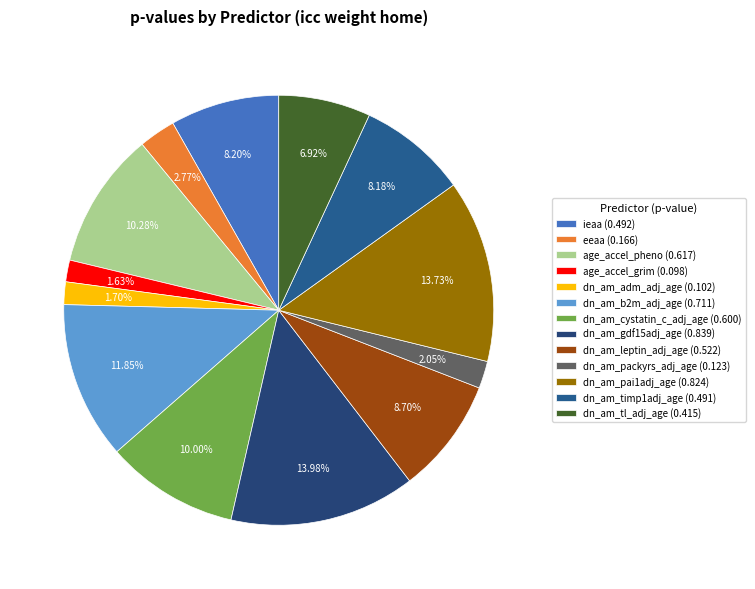

Does dn_am_pai1adj_age represent more than half of the total?

No